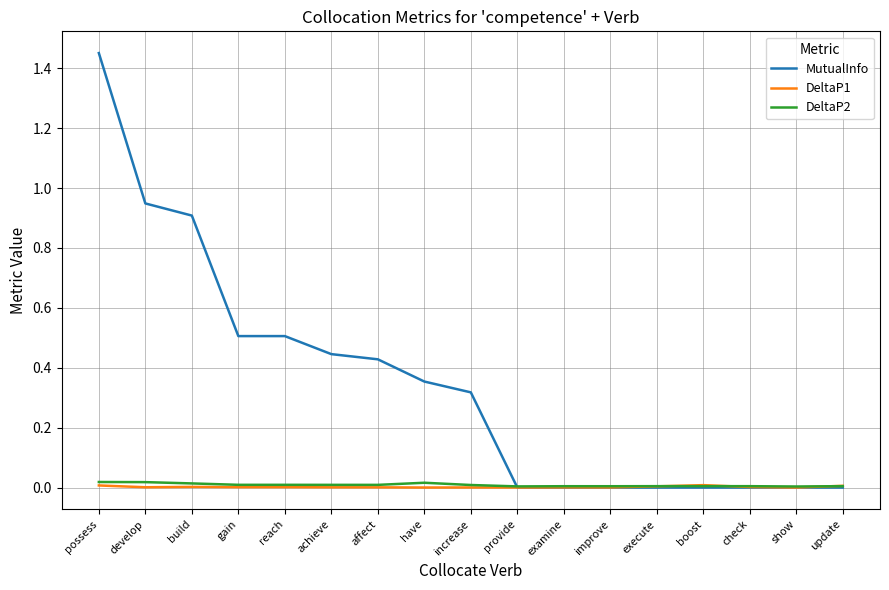

What position from the left is reach?

5